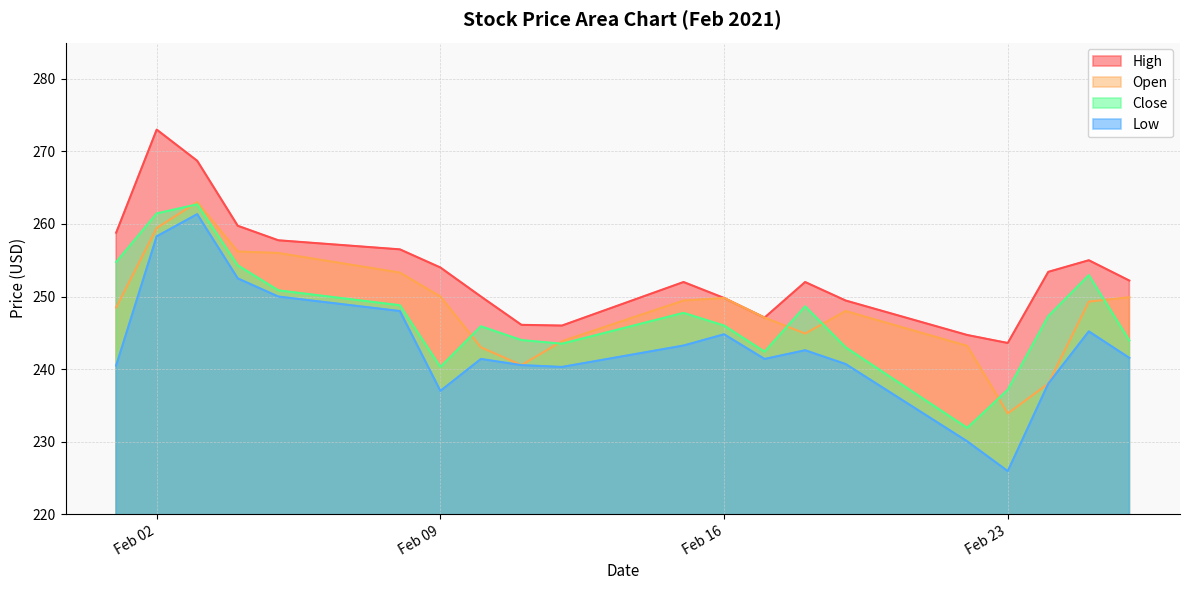

The Low series shows 403.0 at 2021-02-12. True or false?

False